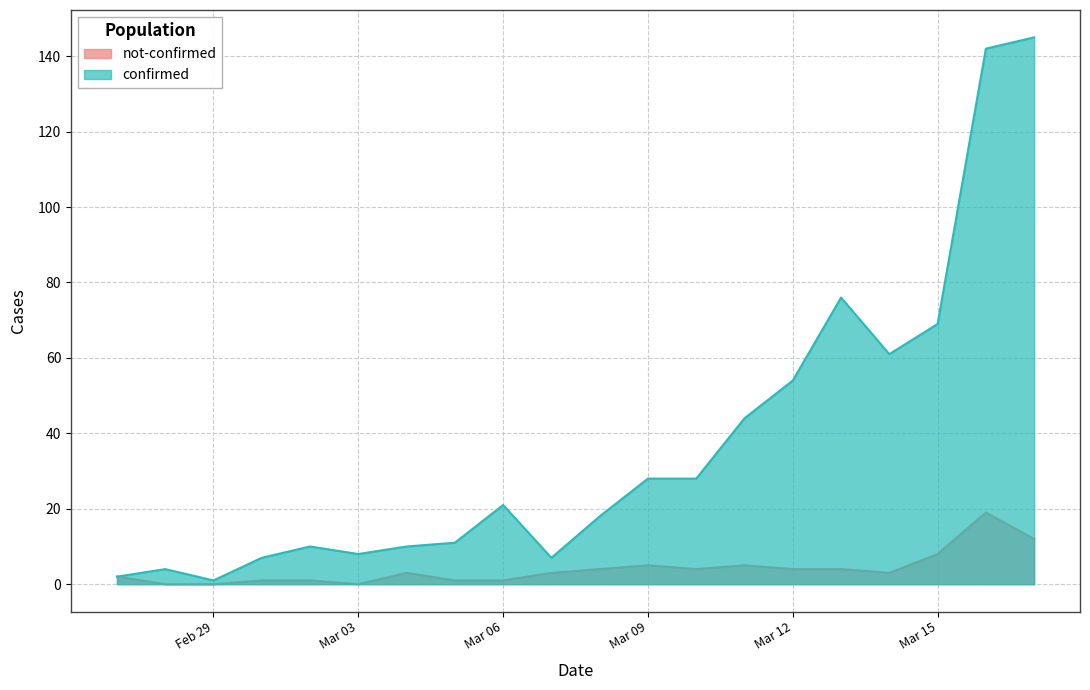

The value of not-confirmed at 2020-03-14 is 5. True or false?

False